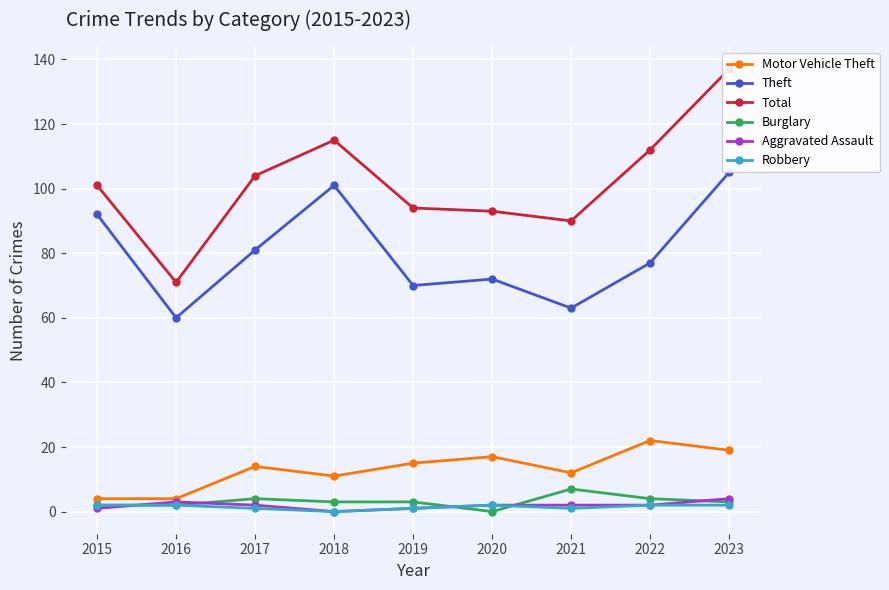

True or false: Burglary and Theft intersect in this chart.

False